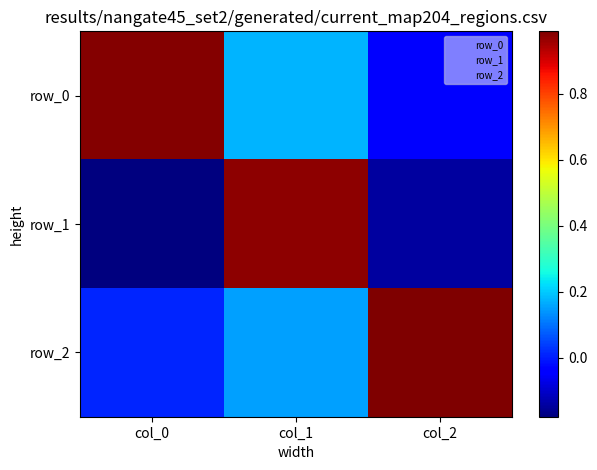

Reading left to right, what are all the values shown in this chart?

row_0: 1.0	0.2	-0.0
row_1: -0.2	1.0	-0.1
row_2: 0.0	0.1	1.0